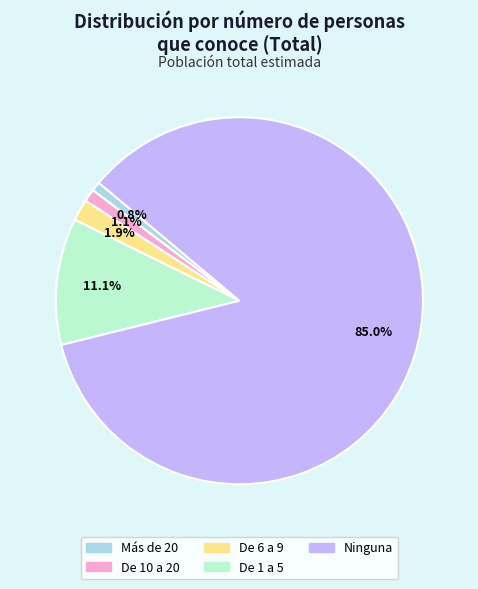

What percentage is the Más de 20 slice, to the nearest percent?

1%